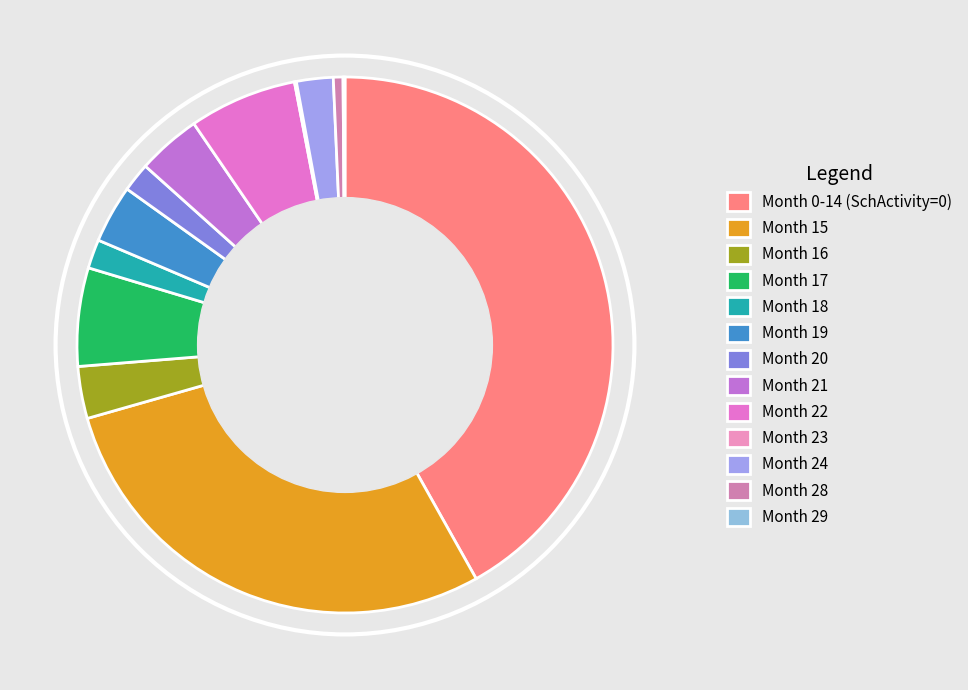

What is the change in value from Month 0-14 (SchActivity=0) to Month 18?

-345